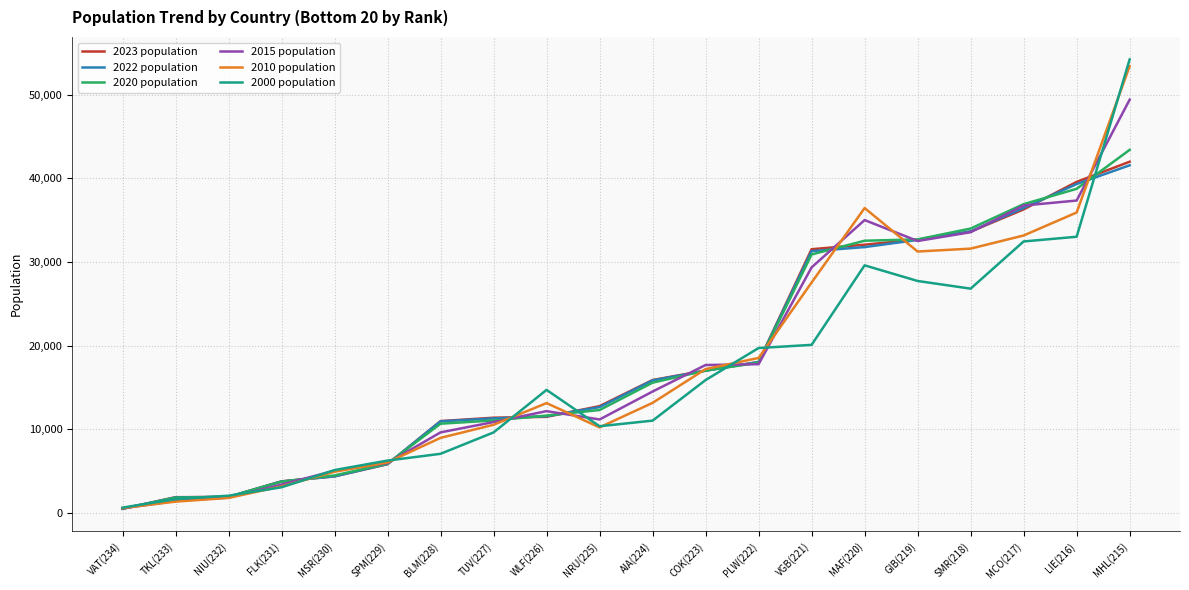

Which series has the largest range (max minus min)?

2000 population